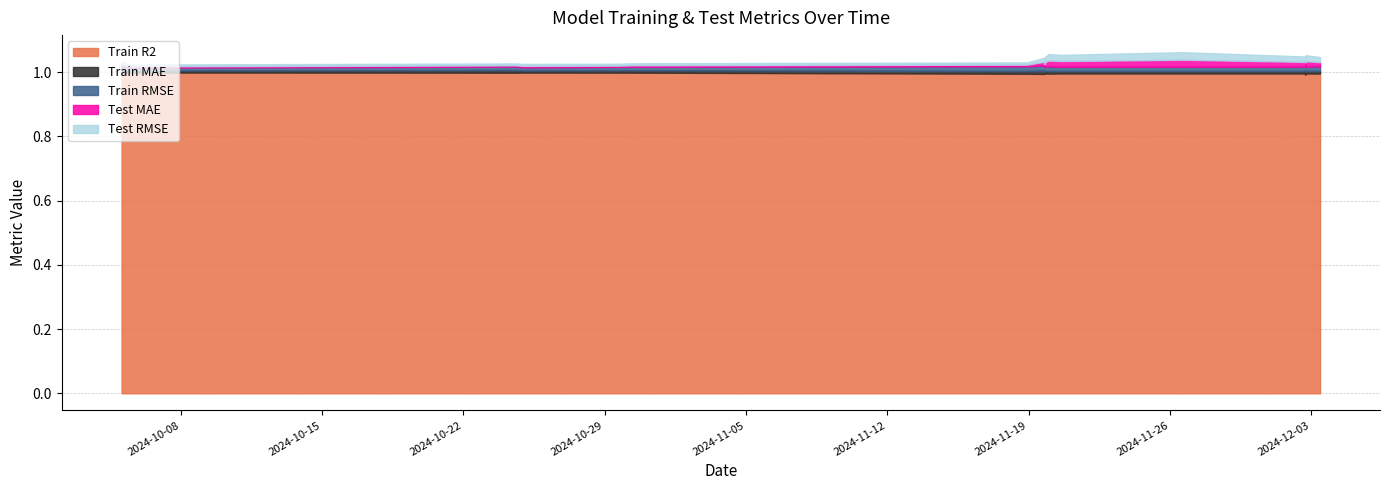

What position from the left is 2024-12-02 16:55:08?

21